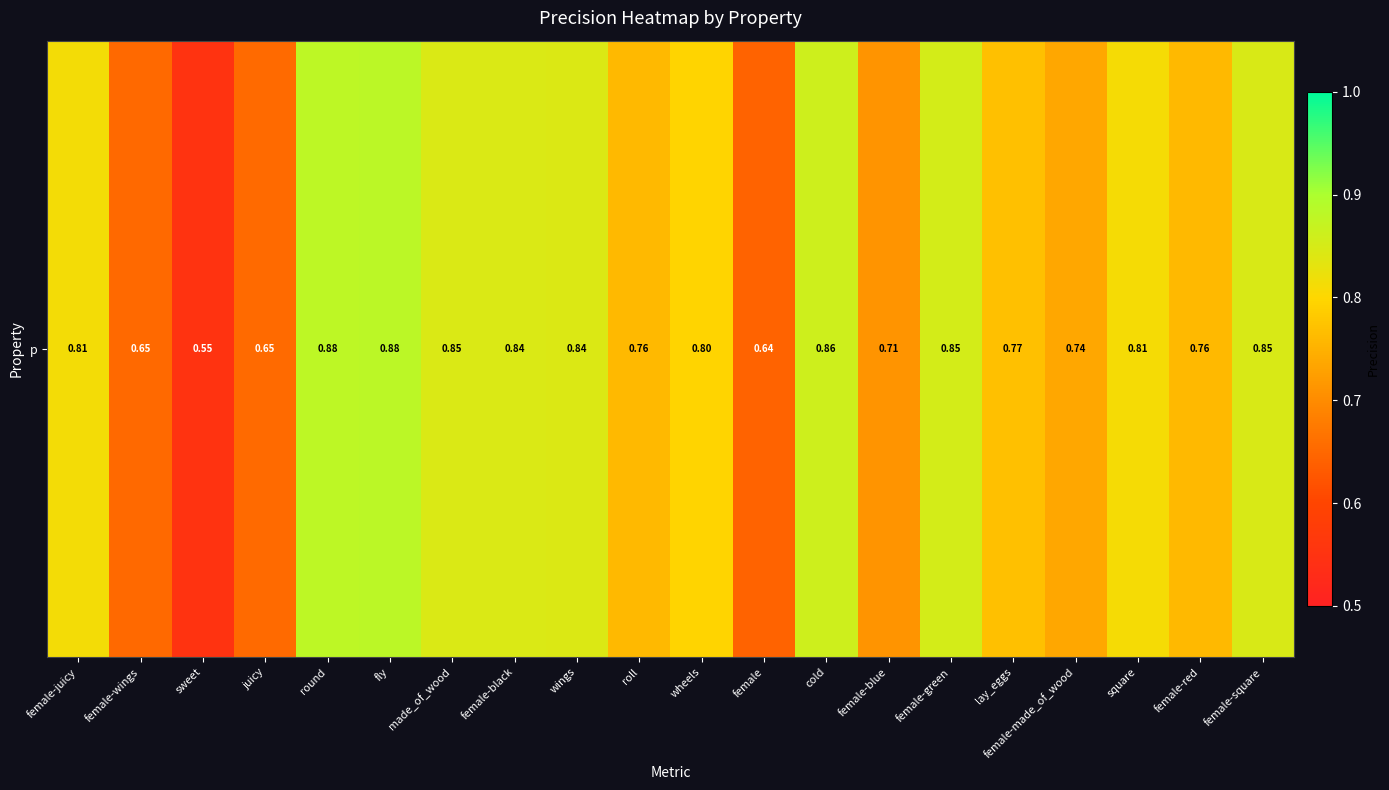

The value at roll is 0.8. True or false?

True